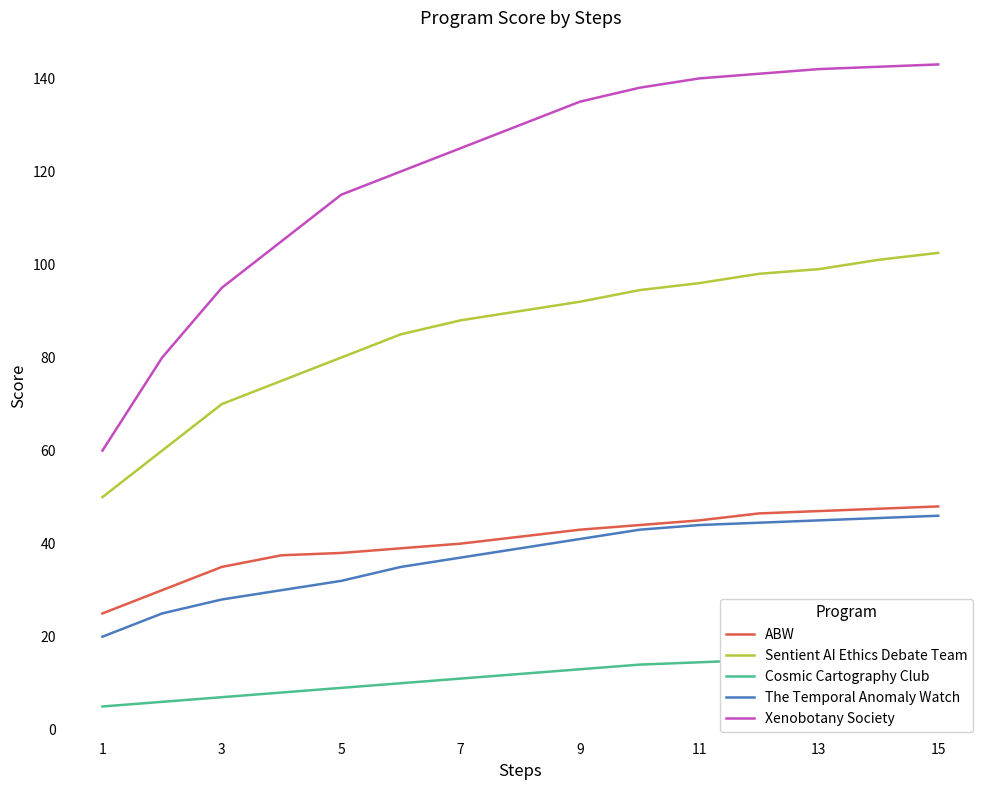

What is the sum of all ABW values?

607.0